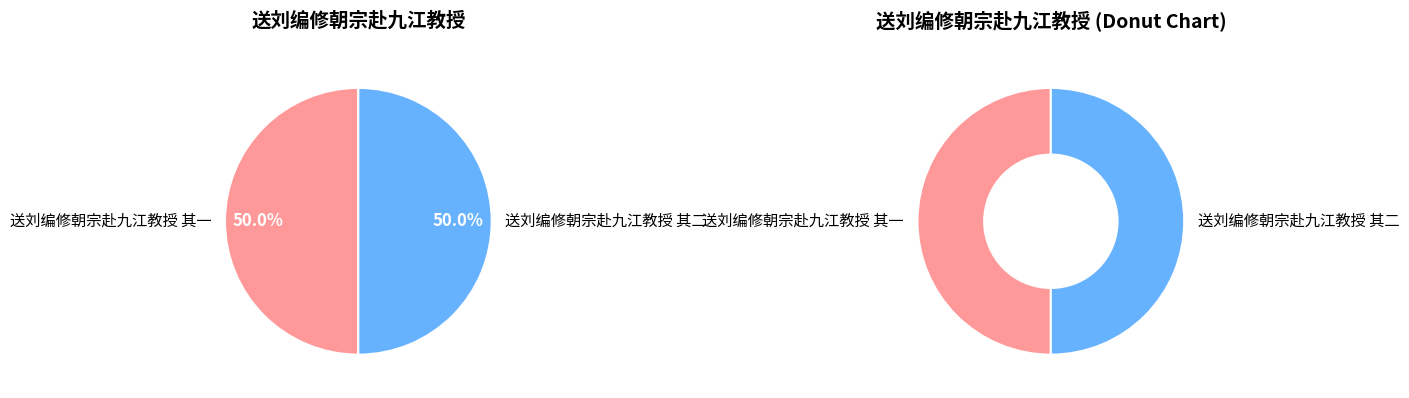

To the nearest percent, what percentage of the pie is 送刘编修朝宗赴九江教授 其二?

50%